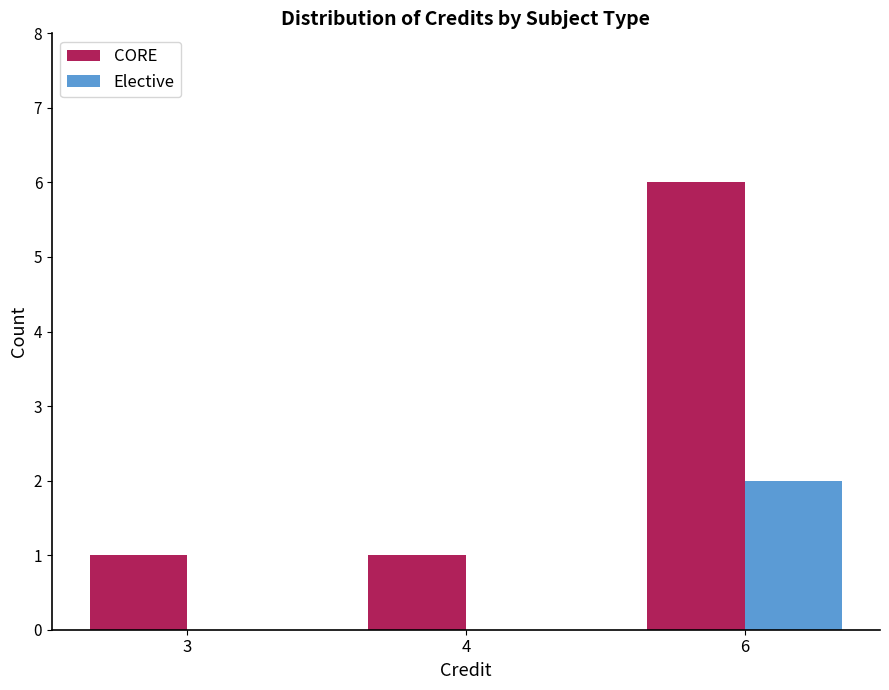

What is the total value across all series at 6?

8